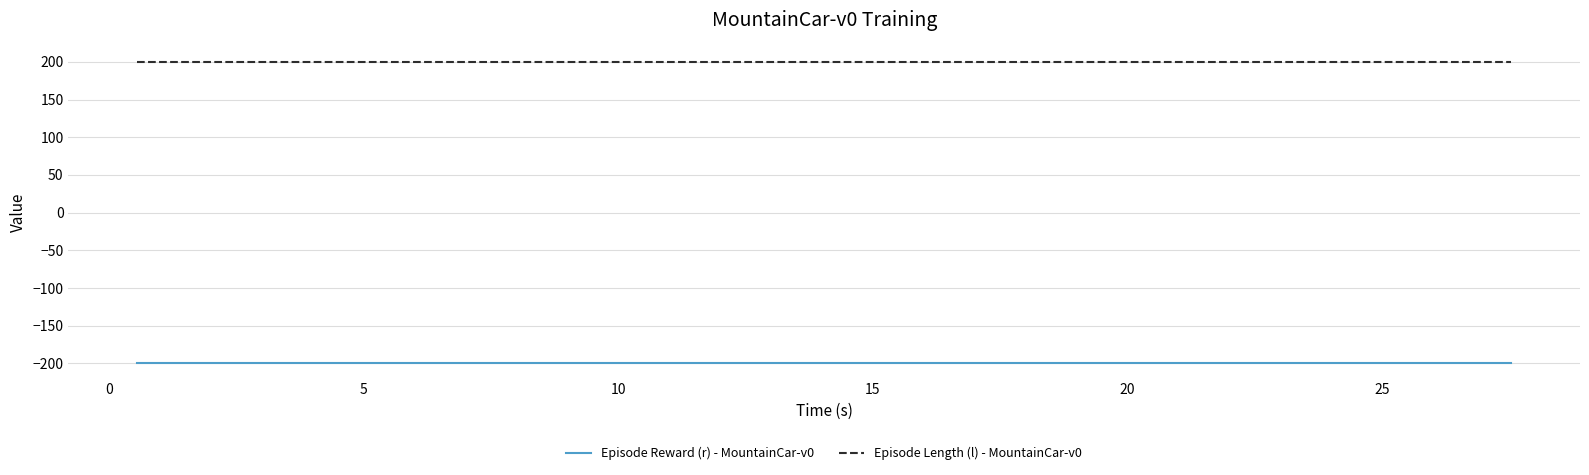

True or false: Episode Reward (r) - MountainCar-v0 and Episode Length (l) - MountainCar-v0 intersect in this chart.

False